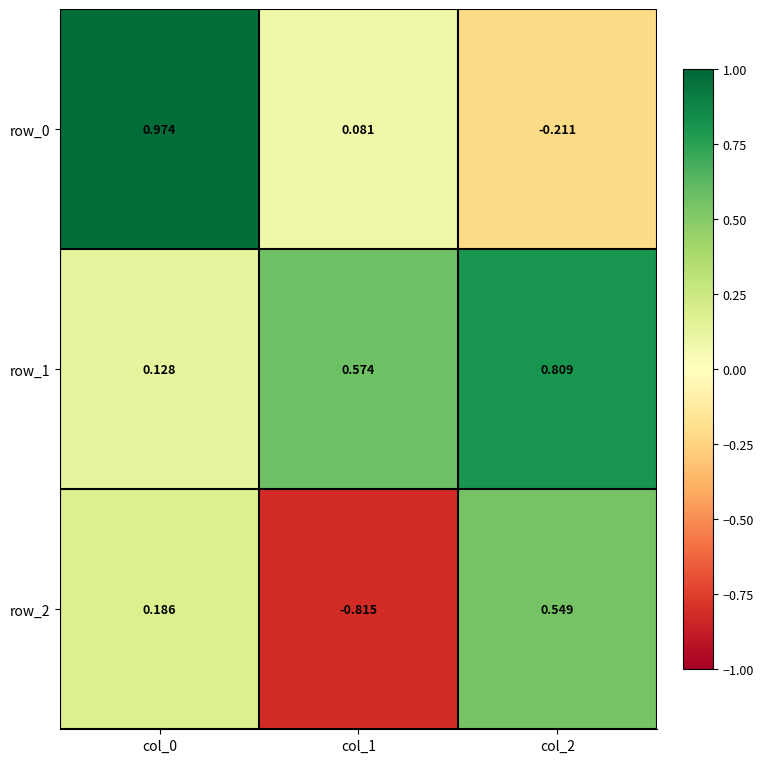

List the series in order of their peak value, lowest first.

row_2, row_1, row_0